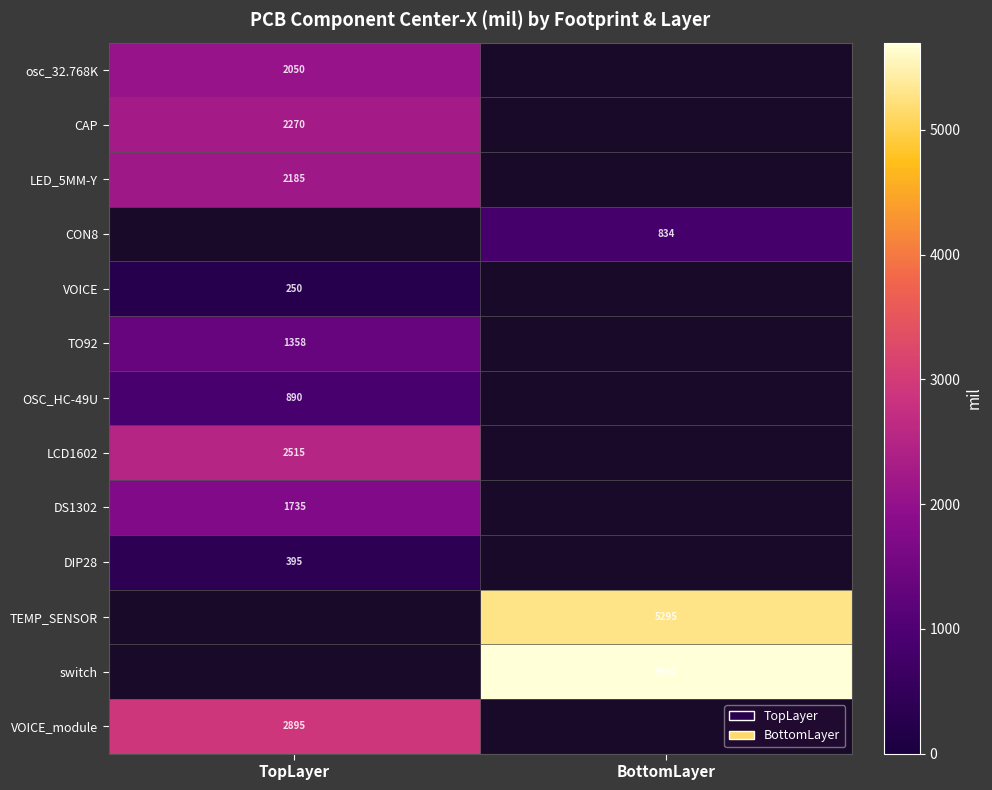

How many categories are shown in the chart?

2